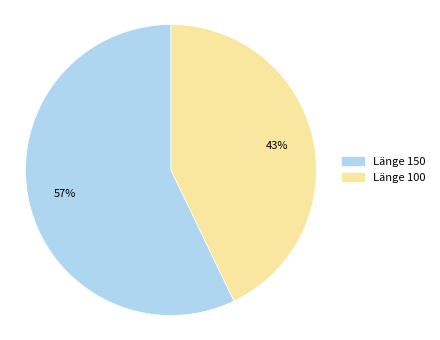

How many segments does this pie chart have?

2